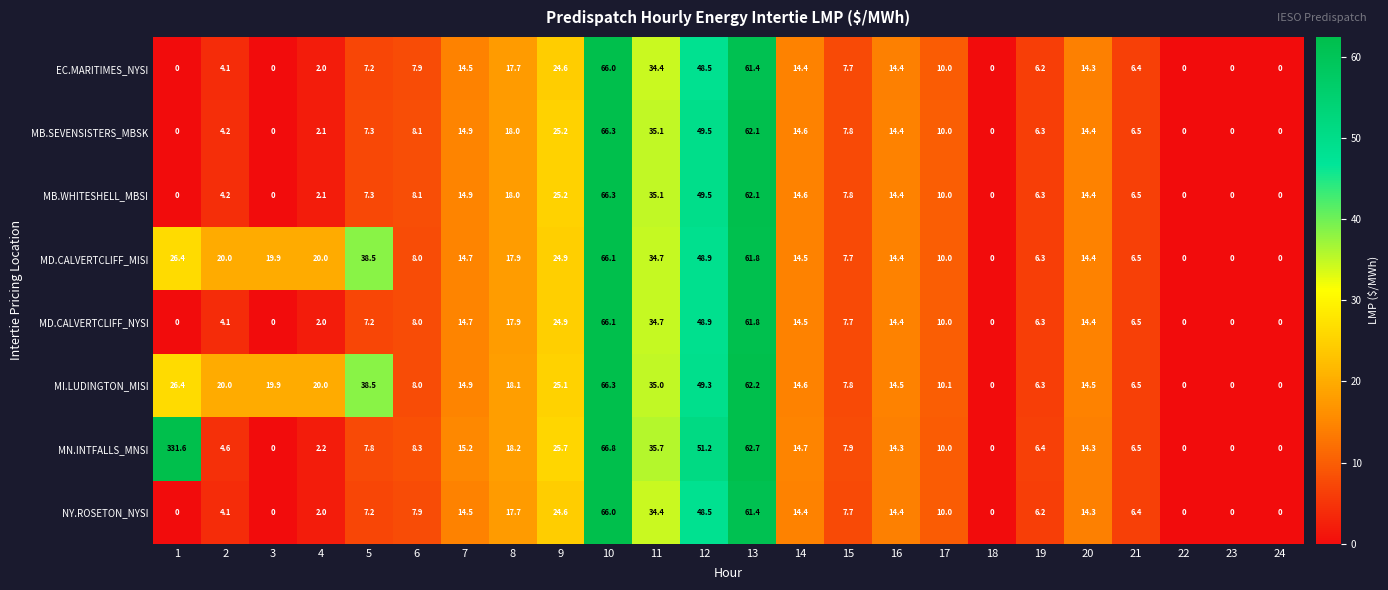

The value of MB.SEVENSISTERS_MBSK at 17 is 10.0. True or false?

True